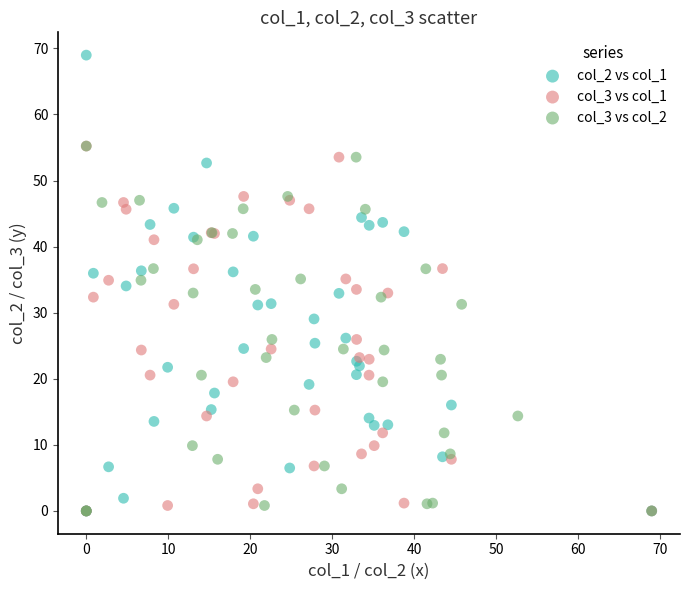

Which series reaches the maximum Y coordinate?

col_2 vs col_1